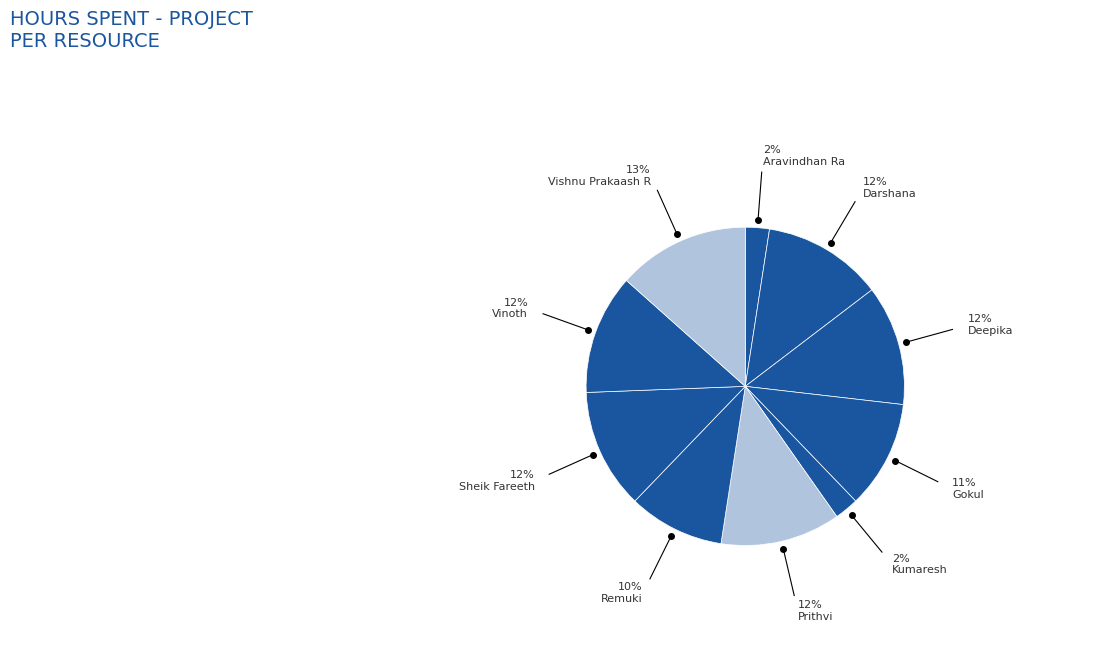

True or false: Gokul accounts for 25% of the total.

False